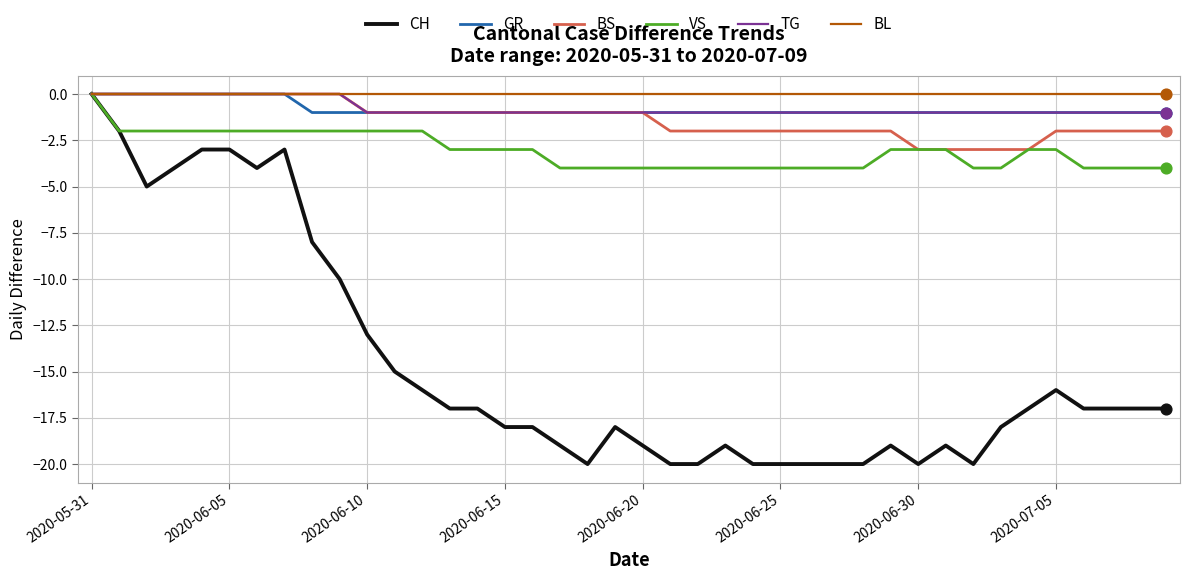

Which series has the largest range (max minus min)?

CH